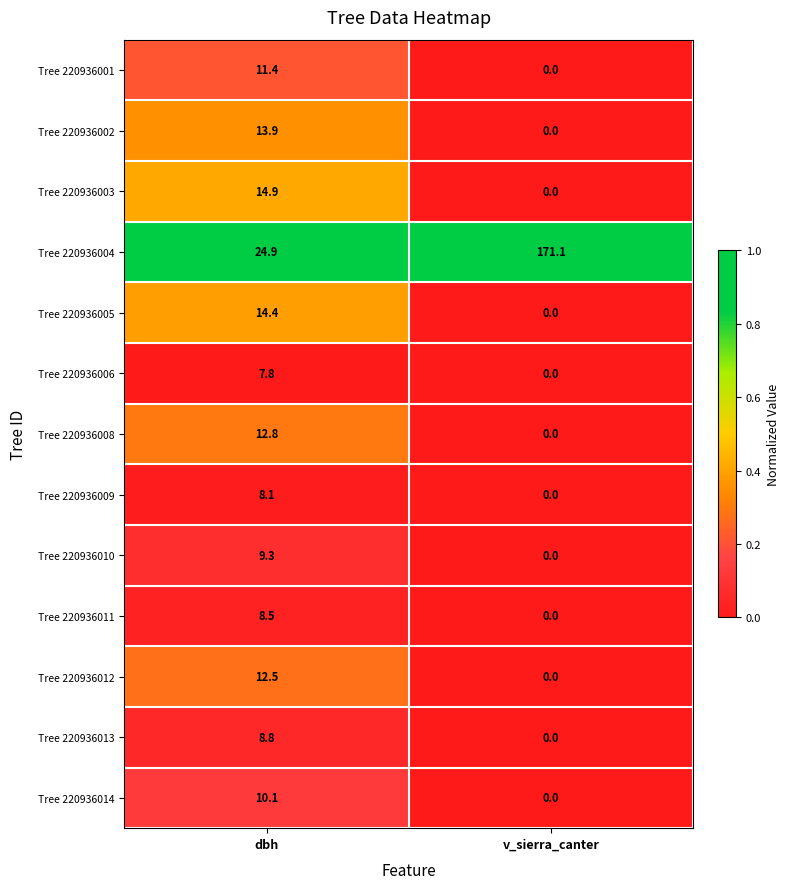

What is the sum of the Tree 220936010 values at dbh and v_sierra_canter?

9.3